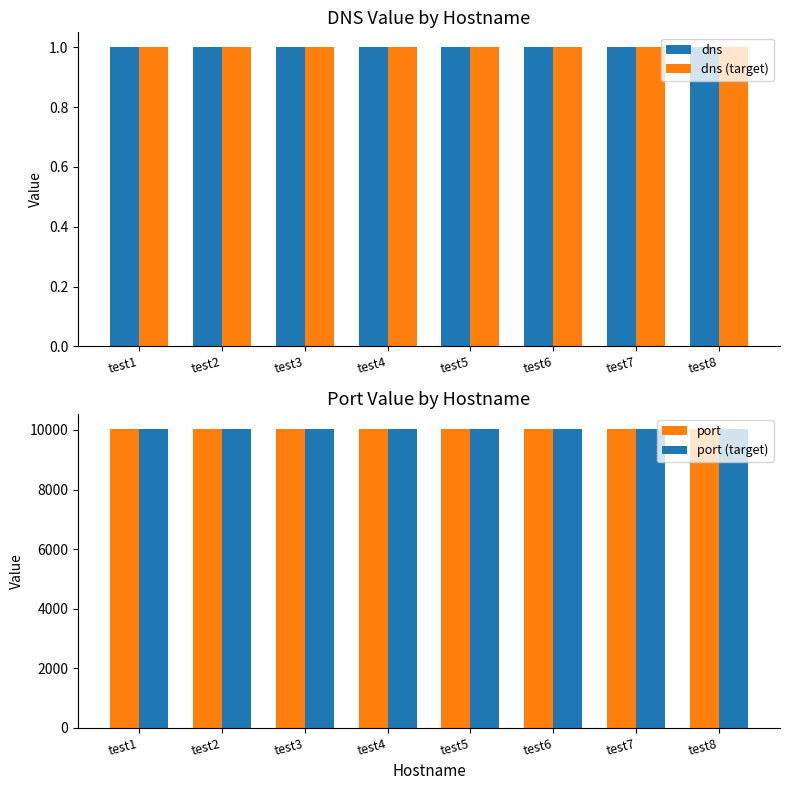

Which category has the lowest value across all series?

test1